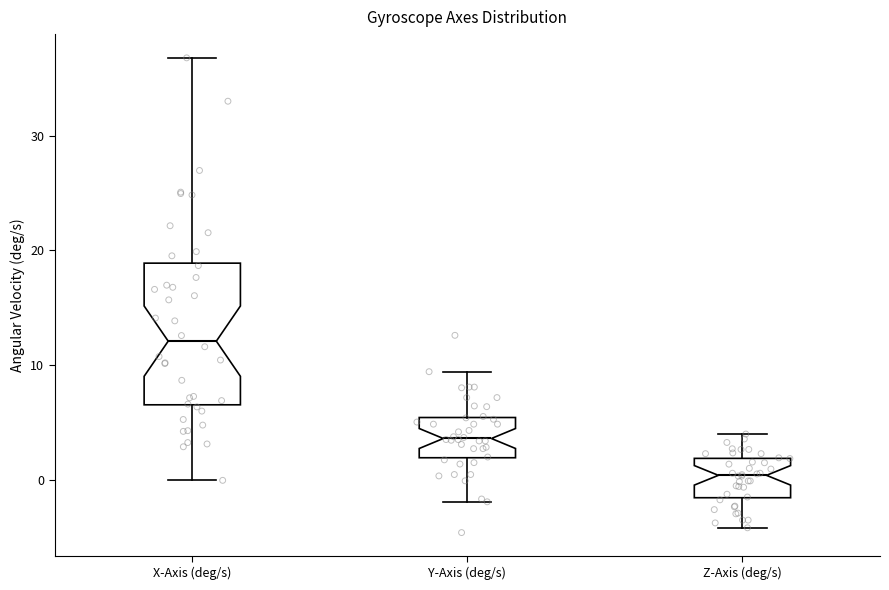

Reading left to right, transcribe this box plot: for each box, give where its median line is, the range the box spans, and where its two whiskers end, as read against the y-axis. The values are not printed on the chart, so give them approximately, as read against the axis.

X-Axis (deg/s): median 12, box 7 to 19, whiskers 0 to 37
Y-Axis (deg/s): median 4, box 2 to 5, whiskers -2 to 9
Z-Axis (deg/s): median 0, box -2 to 2, whiskers -4 to 4